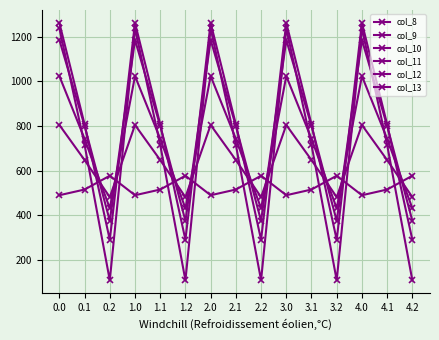

How many lines are shown in the chart?

6